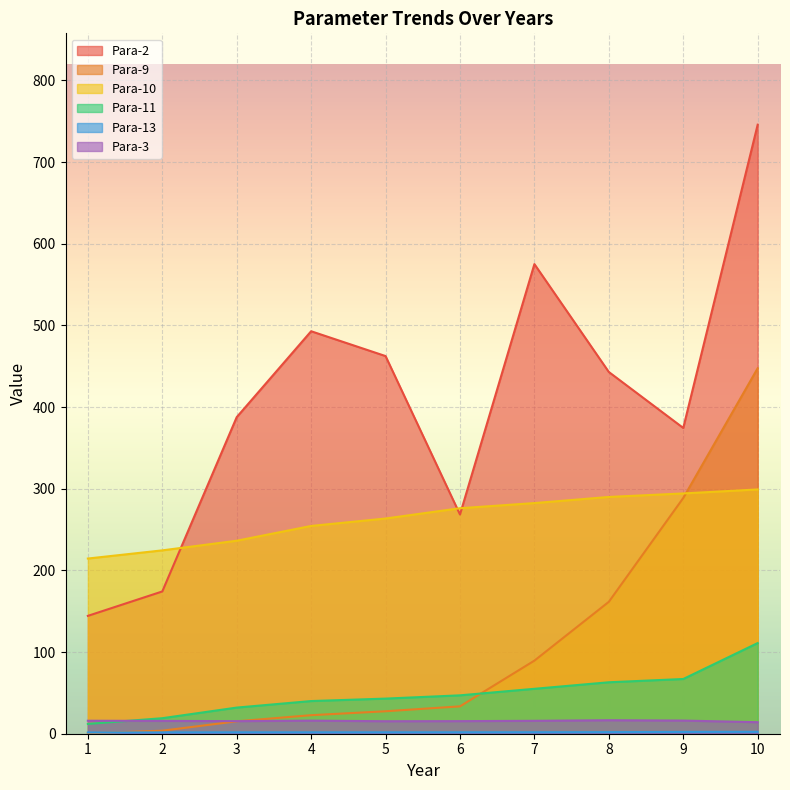

What are all the series names shown in the legend?

Para-2, Para-9, Para-10, Para-11, Para-13, Para-3